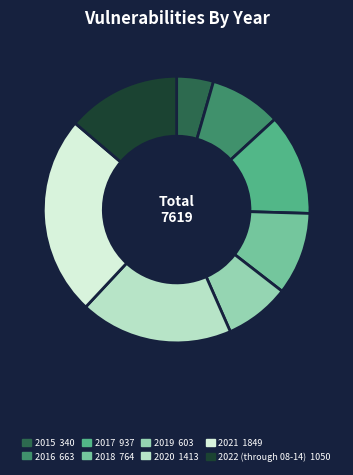

Does any single category account for the majority?

No